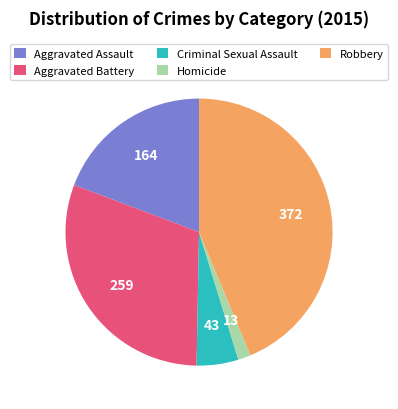

Count the number of slices in the pie.

5